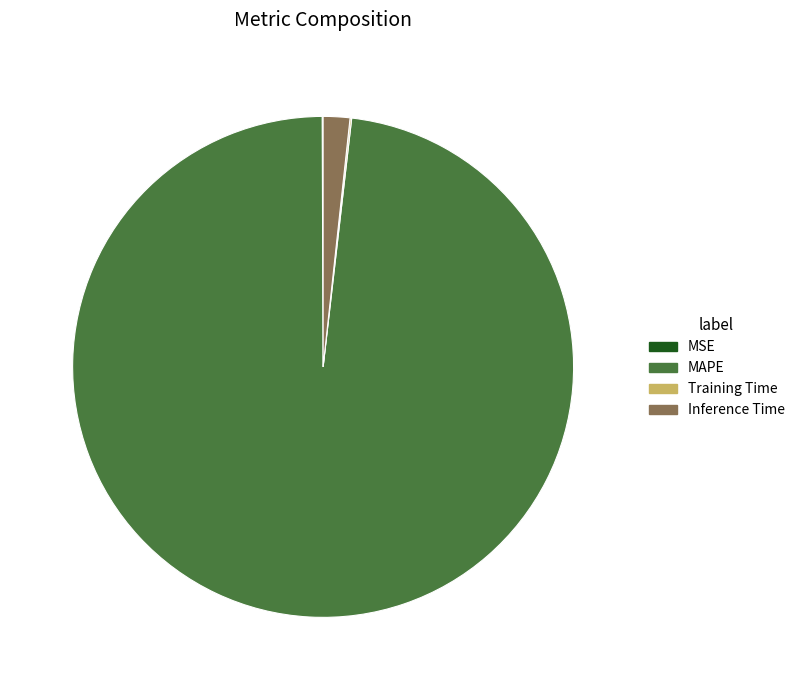

What is the ratio of the value at MAPE to the value at Inference Time?

57.1